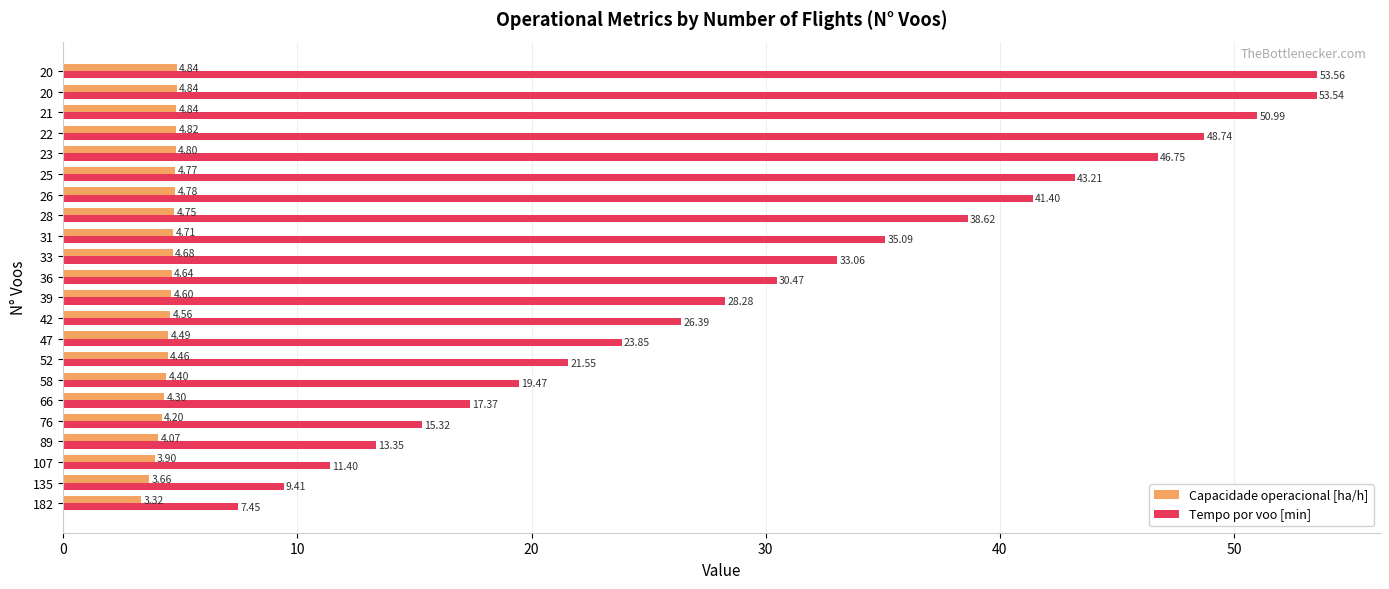

What is the sum of all Tempo por voo [min] values?

669.3